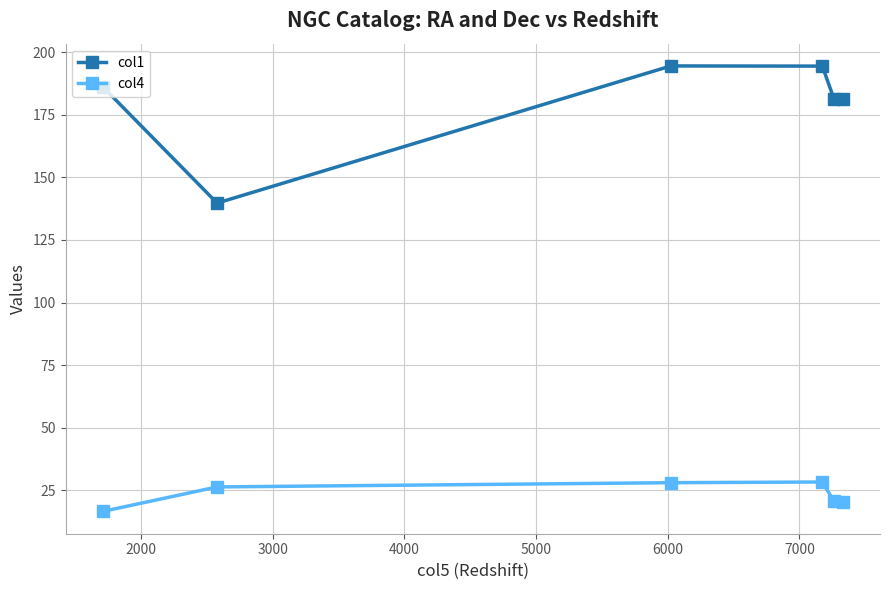

What is the maximum value for col1?

194.6